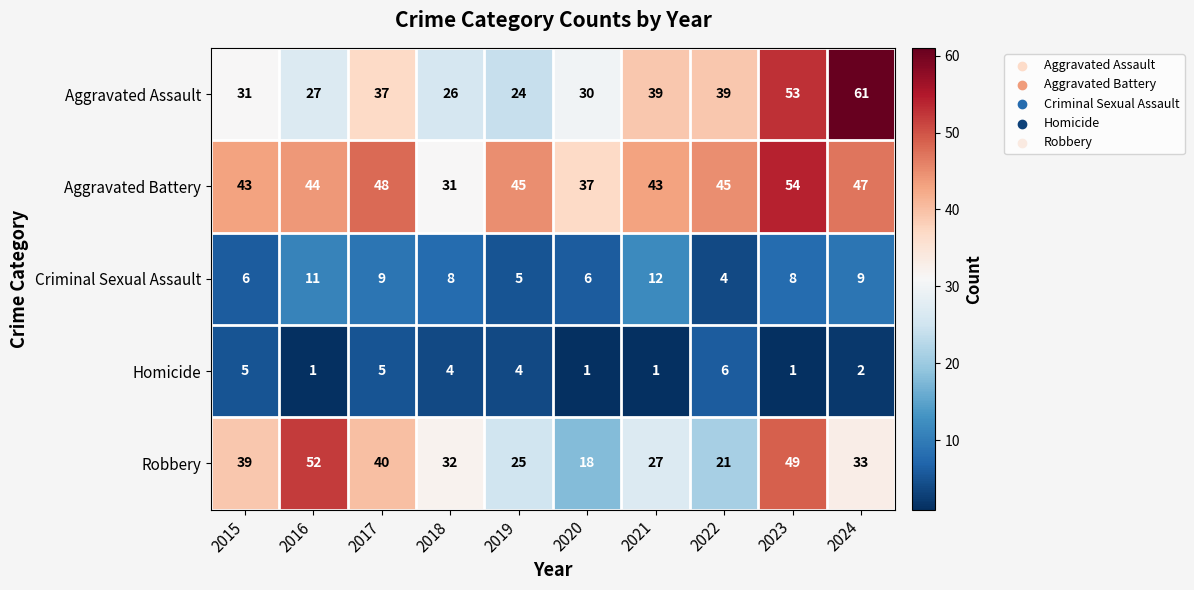

At which category is the sum across all series the highest?

2023